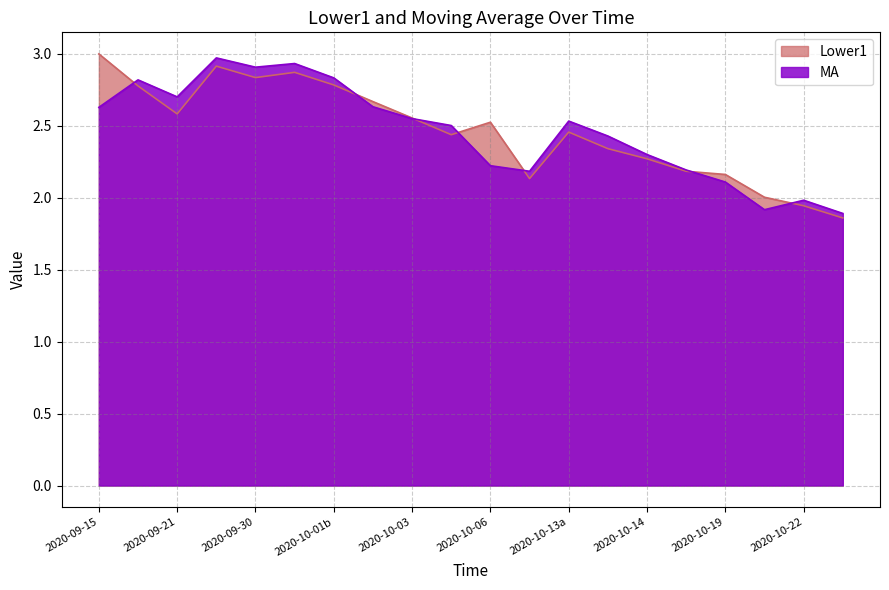

How many distinct data groups are displayed?

2